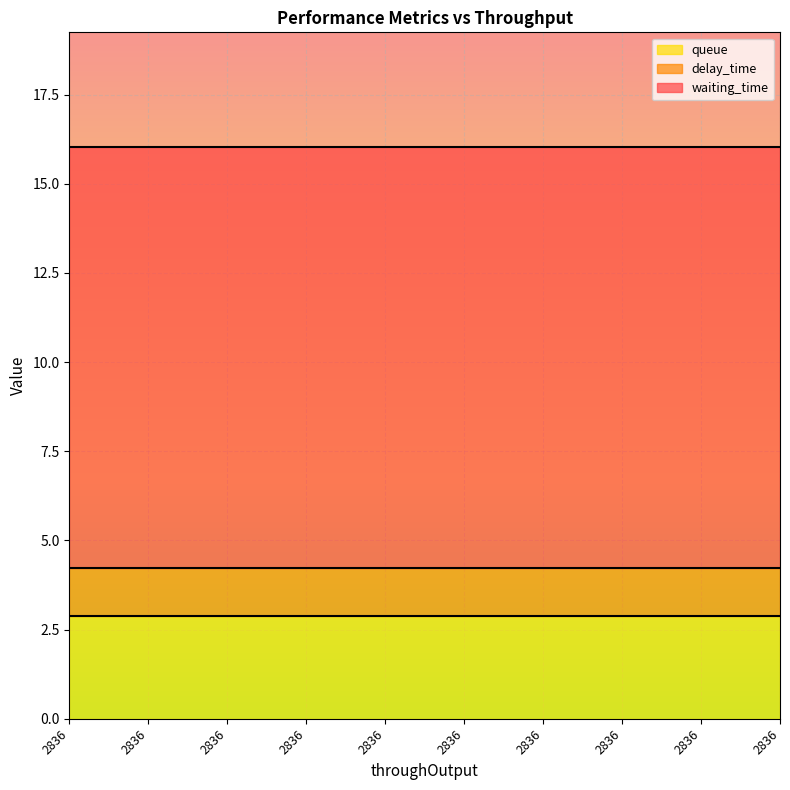

What is the value of the waiting_time point at the 9th from the left?

11.8